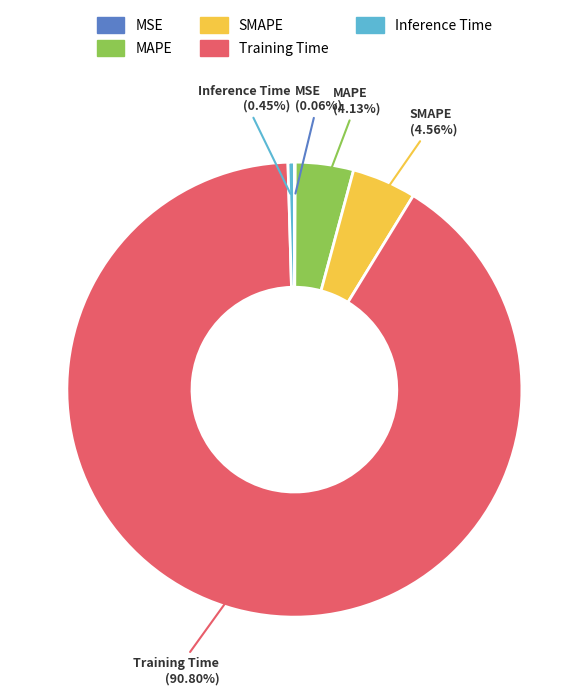

Which category has the biggest portion of the pie?

Training Time